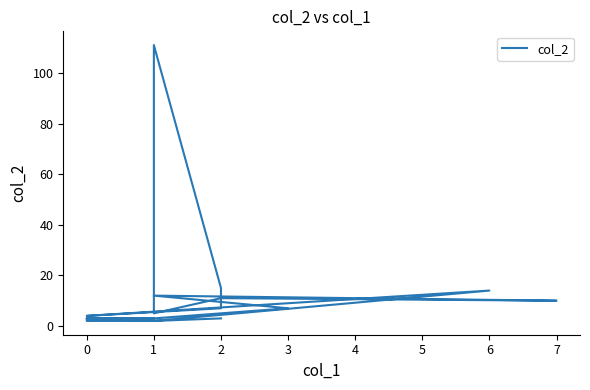

Reading right to left, extract all data points from this chart.

3	3	3	7	12	10	11	5	111	15	7	4	14	2	3	2	2	3